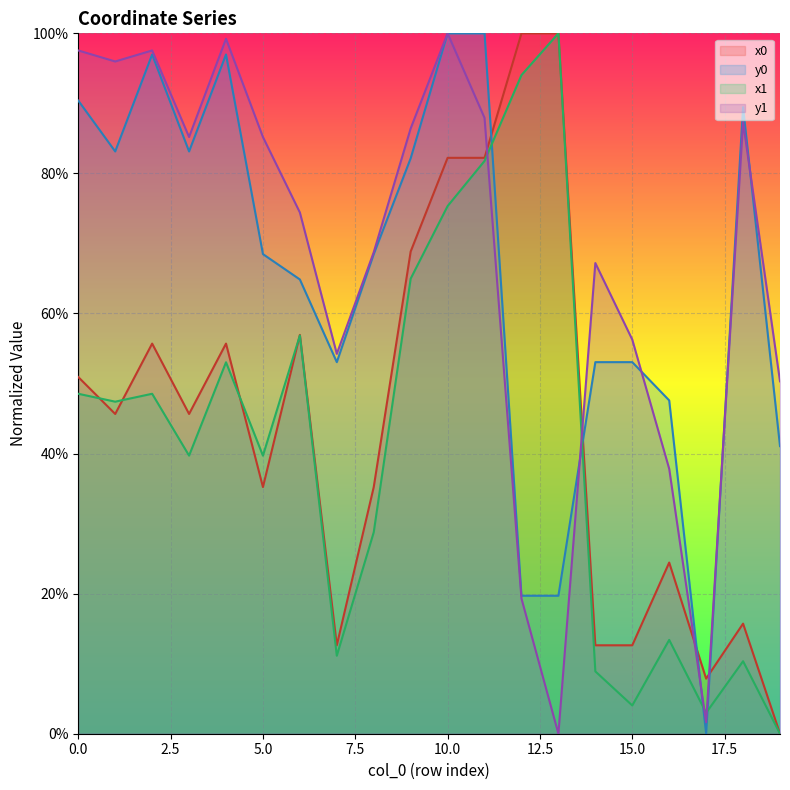

Rank the series at 5.0 from lowest to highest value.

x0, x1, y0, y1